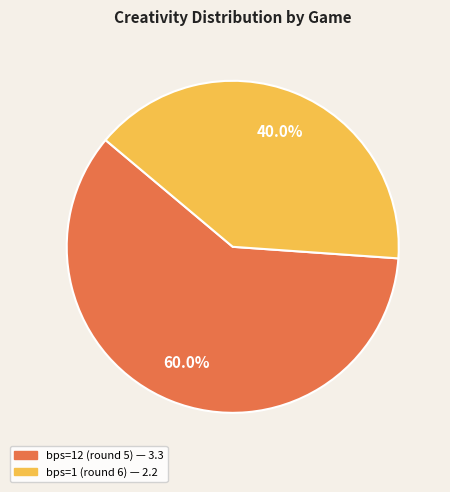

How many segments does this pie chart have?

2